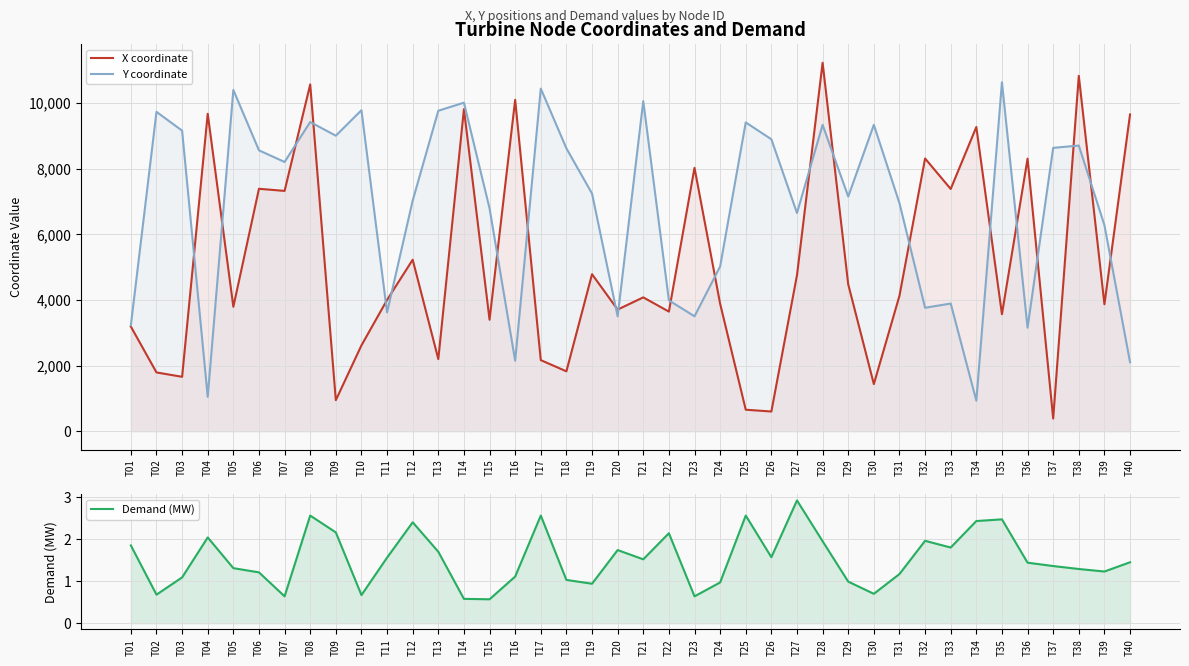

What is the spread (max minus min) of values at T06?

8558.6